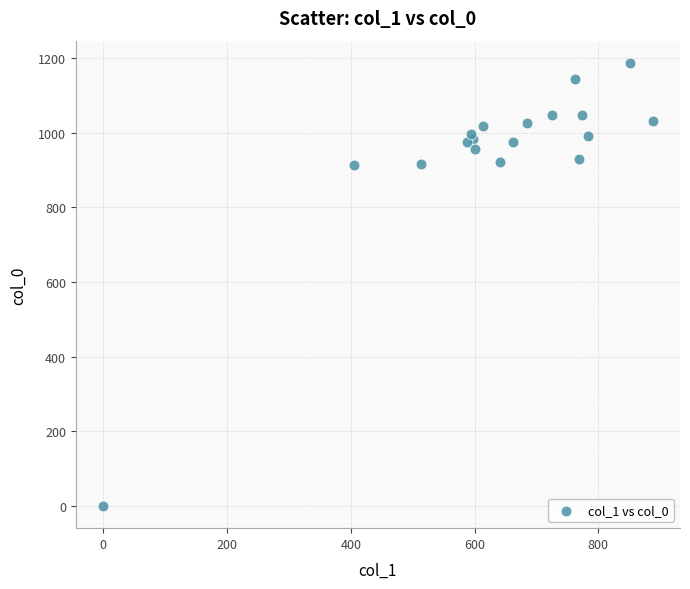

What is the range of X values (max minus min)?

887.6